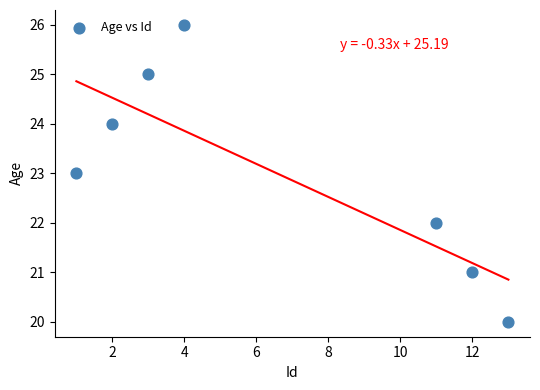

What is the average X value?

7